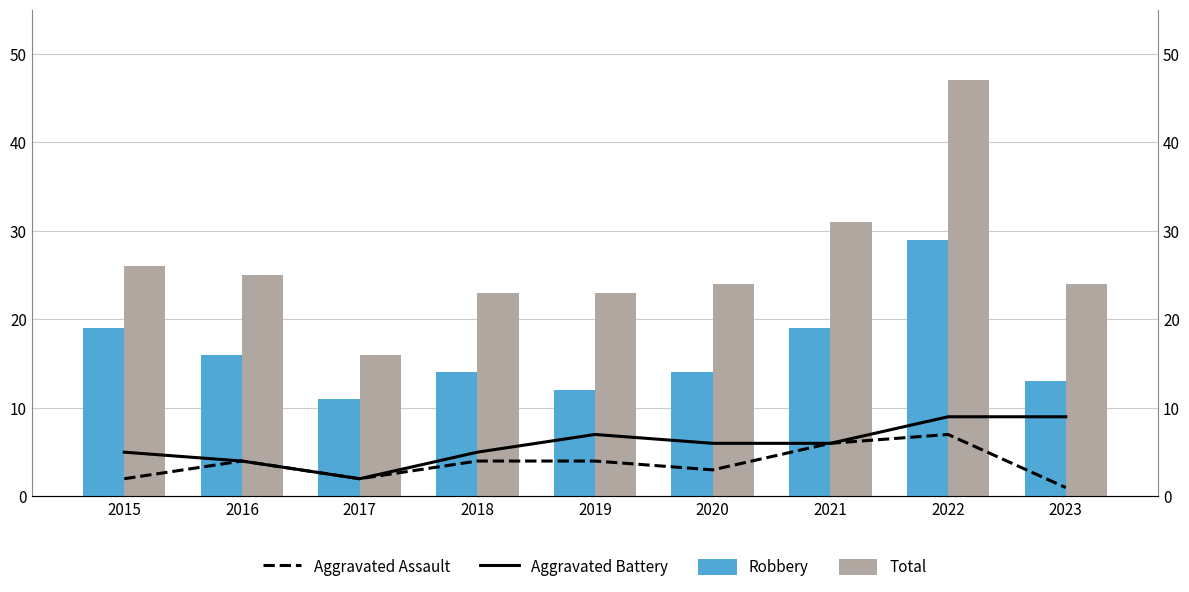

What is the sum of all Robbery values?

147